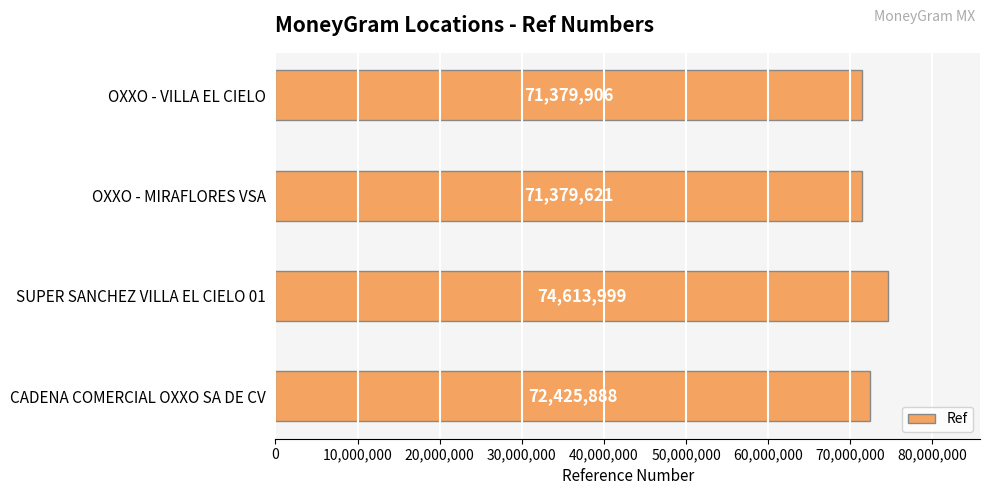

At which category does the chart reach its peak across all series?

SUPER SANCHEZ VILLA EL CIELO 01